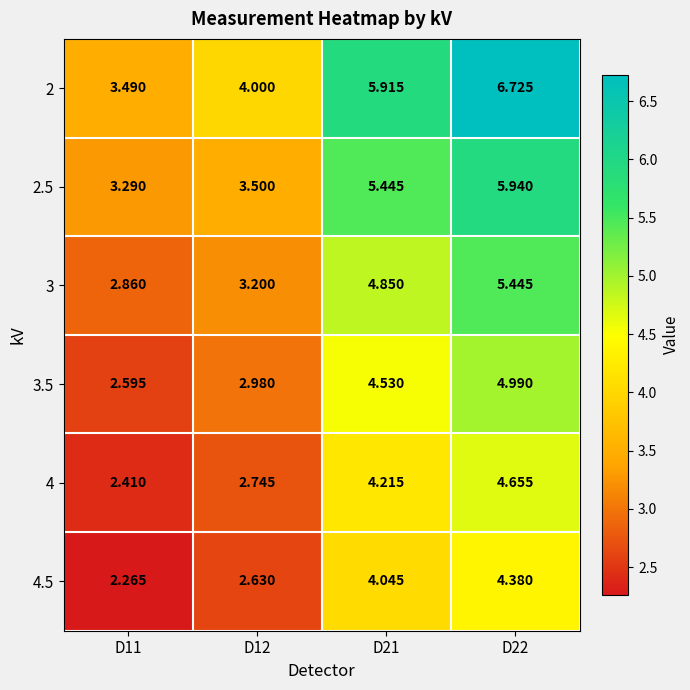

What is the total value across all series at D12?

19.1